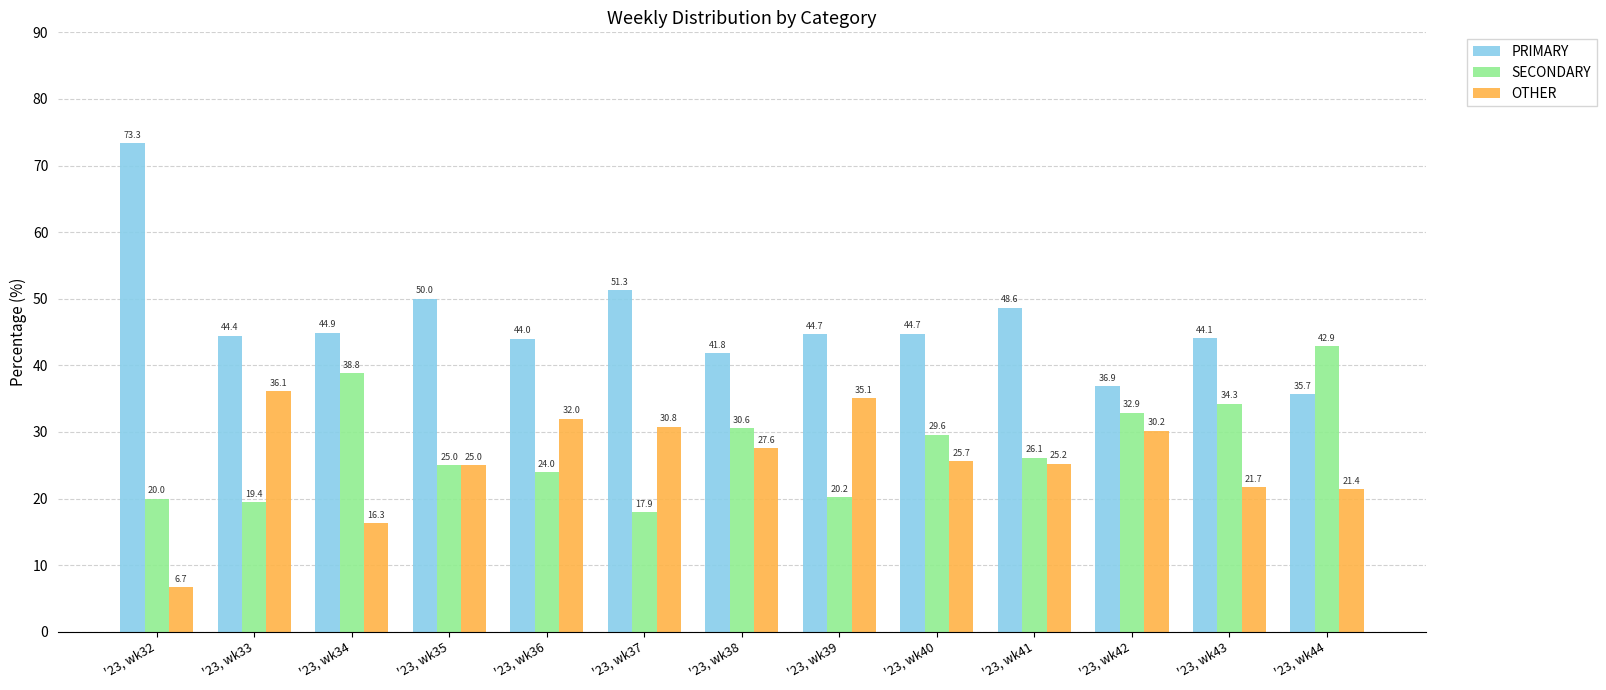

Are the bars horizontal?

No